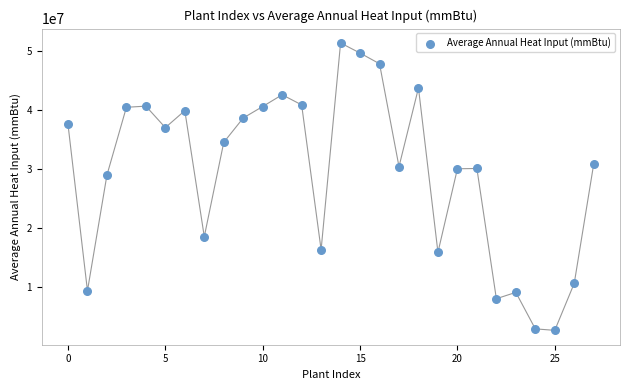

What Y value in the scatter plot is closest to 26981956?

28938246.4